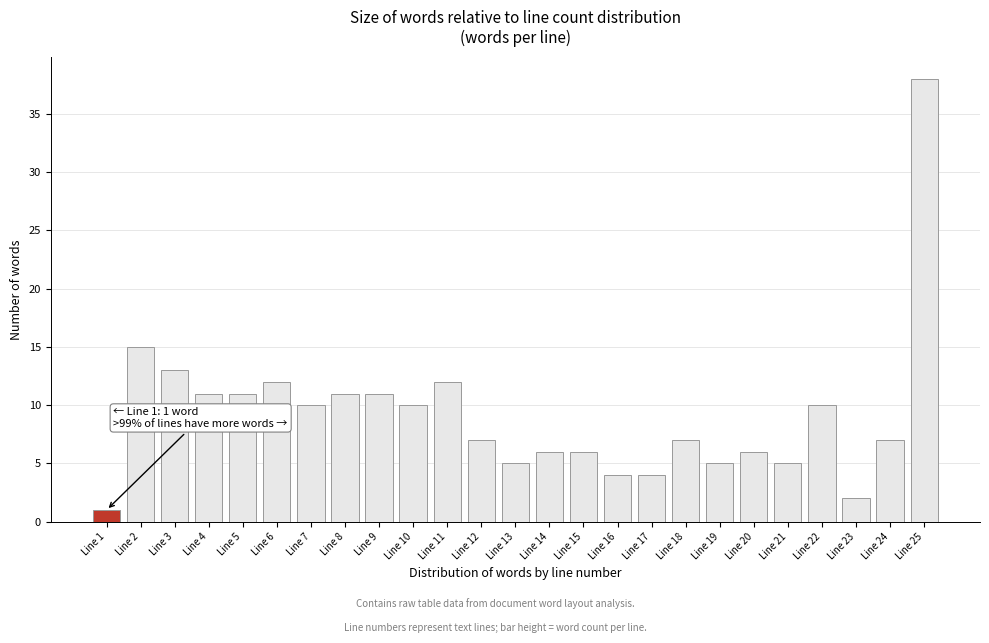

Reading left to right, transcribe all the data shown in this chart.

Line 1=1	Line 2=15	Line 3=13	Line 4=11	Line 5=11	Line 6=12	Line 7=10	Line 8=11	Line 9=11	Line 10=10	Line 11=12	Line 12=7	Line 13=5	Line 14=6	Line 15=6	Line 16=4	Line 17=4	Line 18=7	Line 19=5	Line 20=6	Line 21=5	Line 22=10	Line 23=2	Line 24=7	Line 25=38